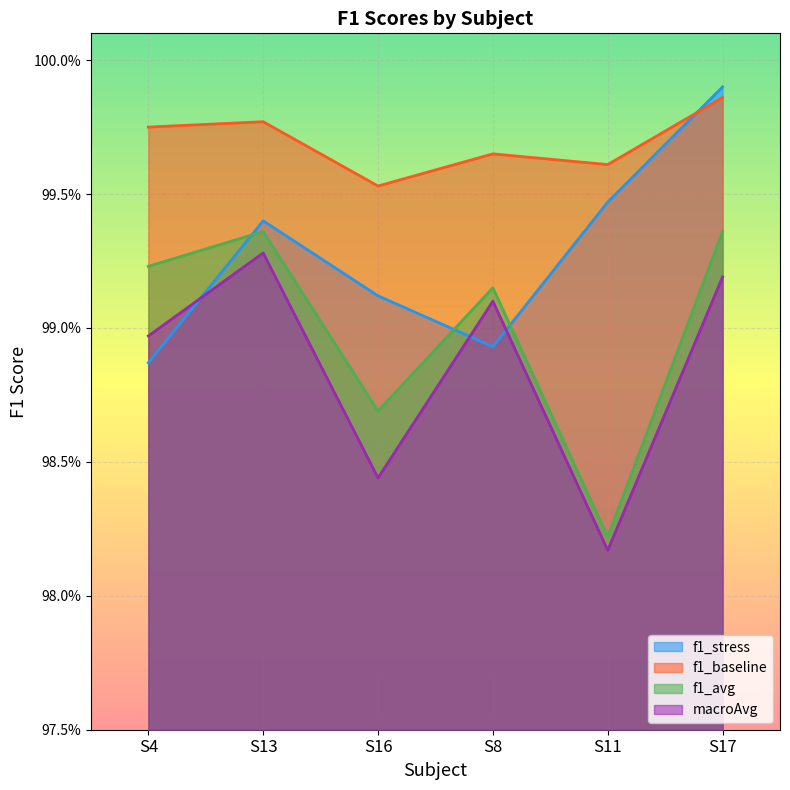

True or false: macroAvg has more than 0 interior local peaks.

True